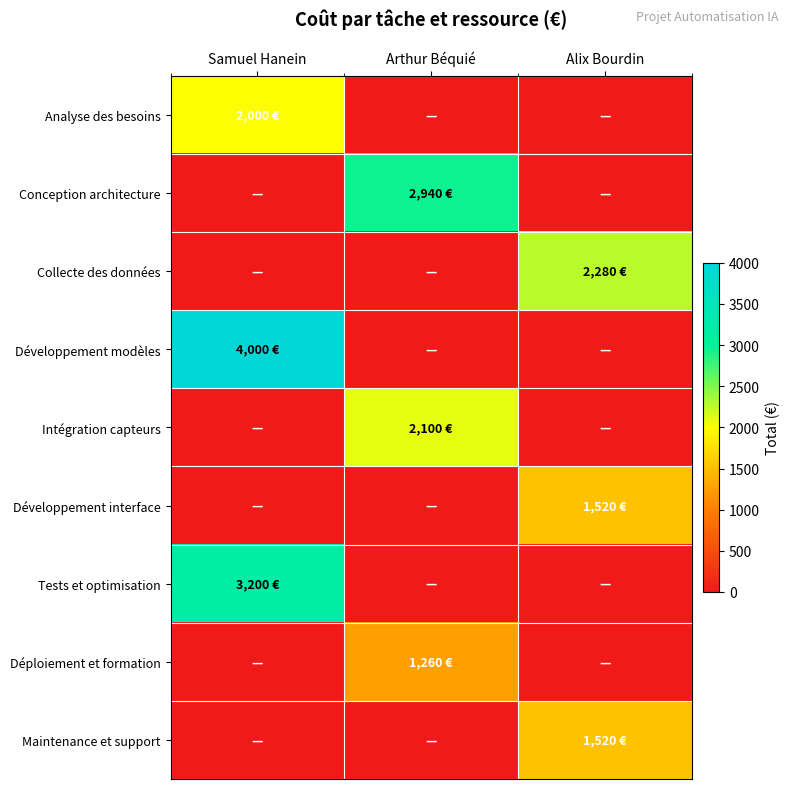

Reading left to right, what are all the values shown in this chart?

Analyse des besoins: Samuel Hanein=2000	Arthur Béquié=0	Alix Bourdin=0
Conception architecture: Samuel Hanein=0	Arthur Béquié=2940	Alix Bourdin=0
Collecte des données: Samuel Hanein=0	Arthur Béquié=0	Alix Bourdin=2280
Développement modèles: Samuel Hanein=4000	Arthur Béquié=0	Alix Bourdin=0
Intégration capteurs: Samuel Hanein=0	Arthur Béquié=2100	Alix Bourdin=0
Développement interface: Samuel Hanein=0	Arthur Béquié=0	Alix Bourdin=1520
Tests et optimisation: Samuel Hanein=3200	Arthur Béquié=0	Alix Bourdin=0
Déploiement et formation: Samuel Hanein=0	Arthur Béquié=1260	Alix Bourdin=0
Maintenance et support: Samuel Hanein=0	Arthur Béquié=0	Alix Bourdin=1520